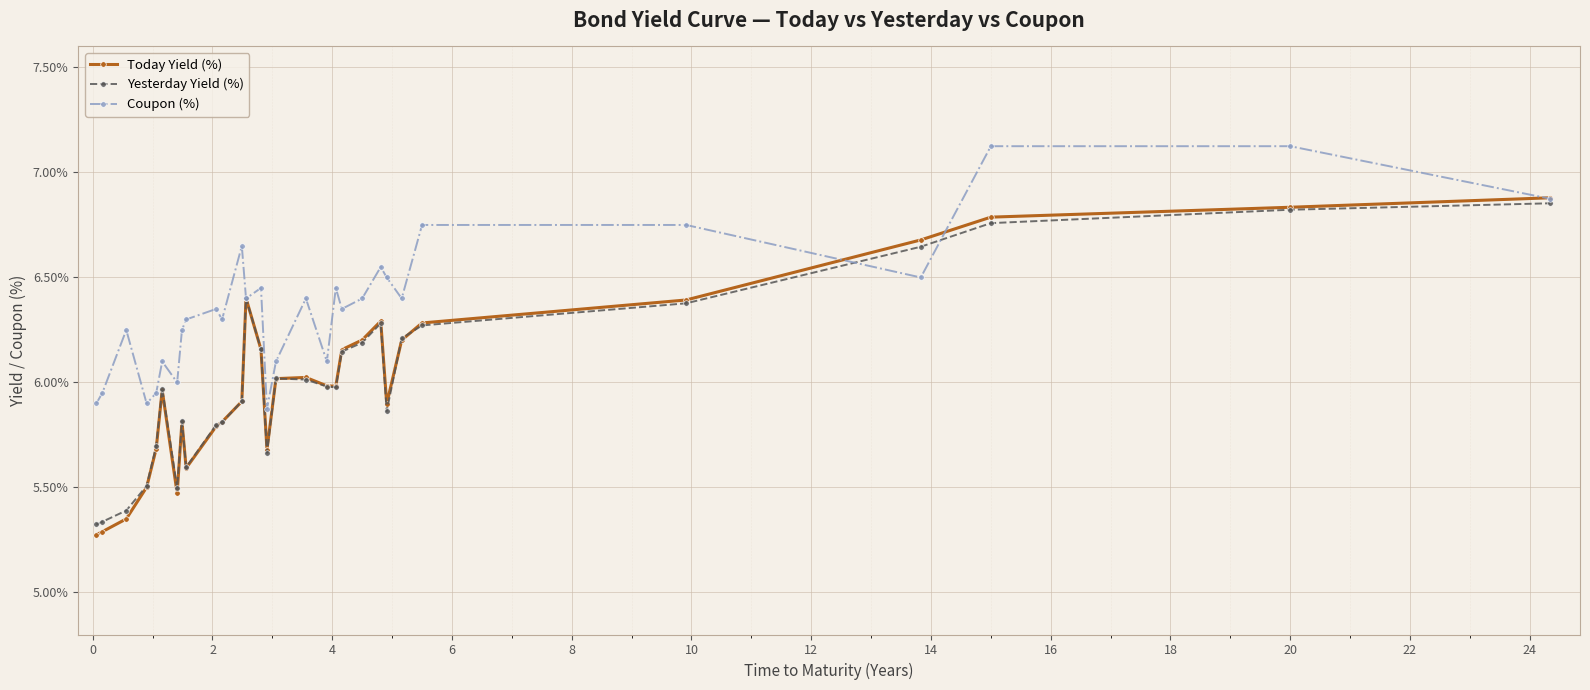

What is the value of the Yesterday Yield (%) point at the 8th from the left?

5.8